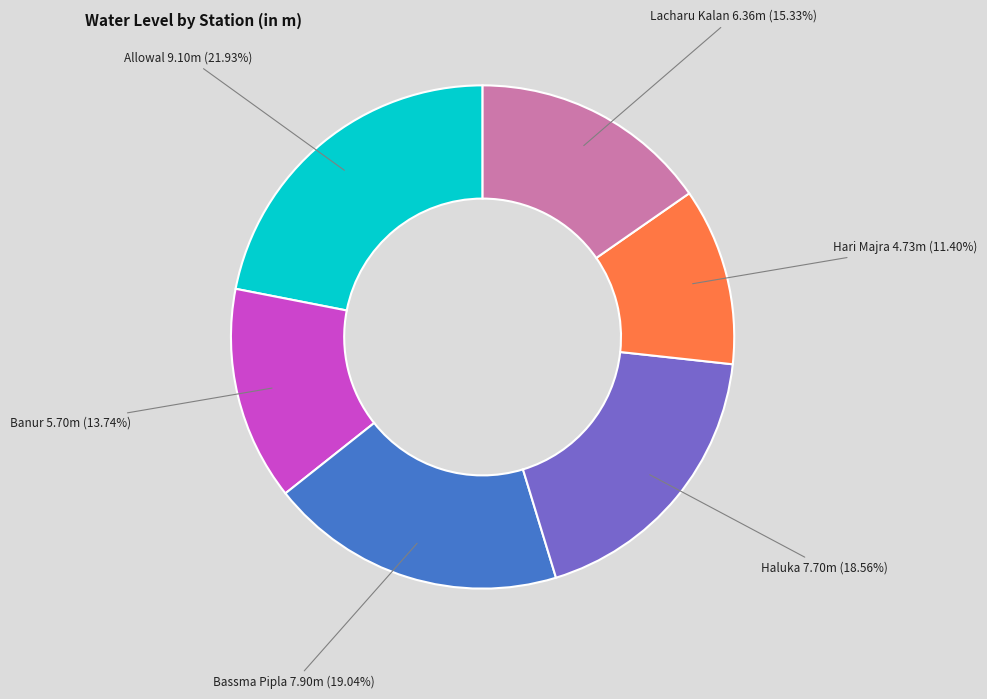

Does Bassma Pipla represent more than half of the total?

No